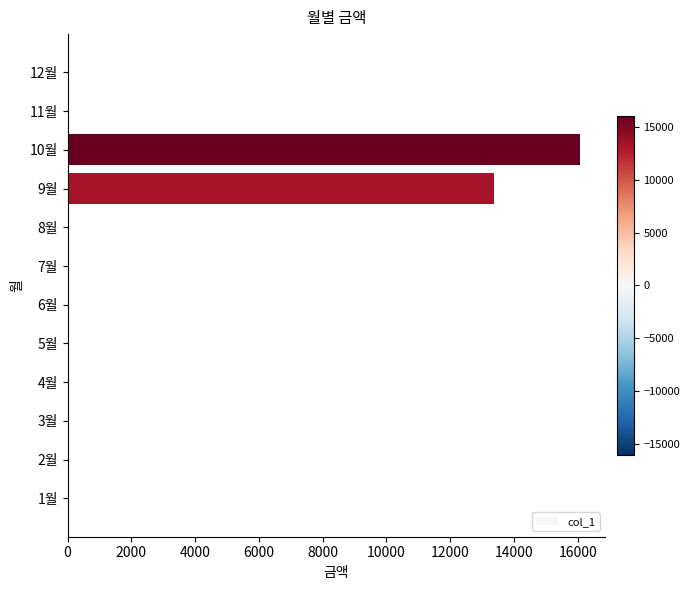

Reading bottom to top, list all the values displayed in this chart.

1월=0	2월=0	3월=0	4월=0	5월=0	6월=0	7월=0	8월=0	9월=13390	10월=16060	11월=0	12월=0